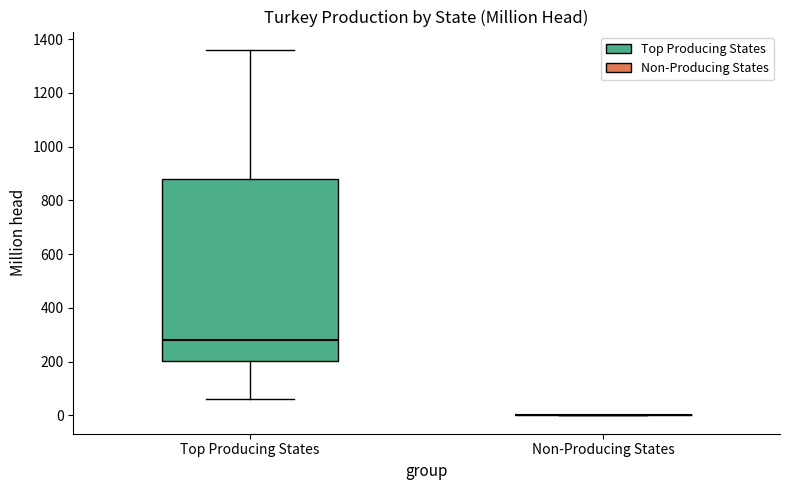

Reading left to right, transcribe this box plot: for each box, give where its median line is, the range the box spans, and where its two whiskers end, as read against the y-axis. The values are not printed on the chart, so give them approximately, as read against the axis.

Top Producing States: median 280, box 200 to 880, whiskers 60 to 1360
Non-Producing States: box collapsed to a line at 0, whiskers 0 to 0